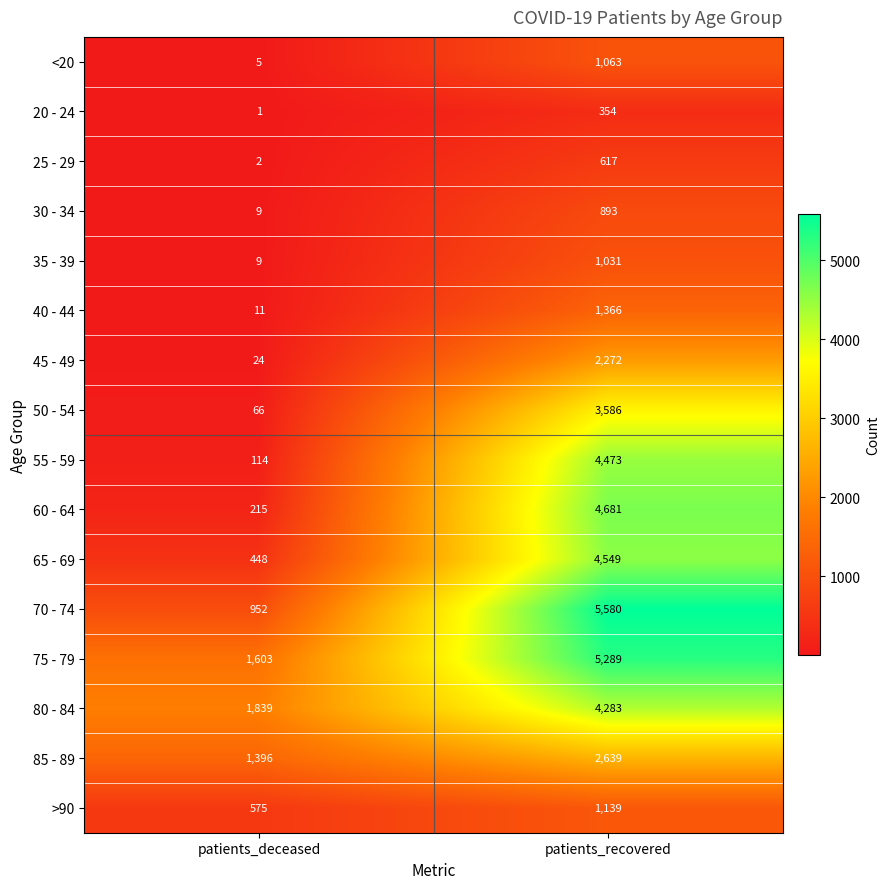

Between patients_deceased and patients_recovered, which series saw the biggest shift?

70 - 74